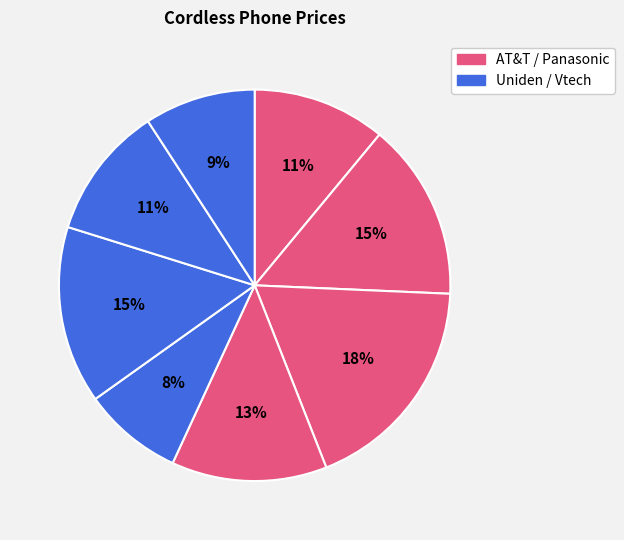

Count the number of slices in the pie.

8